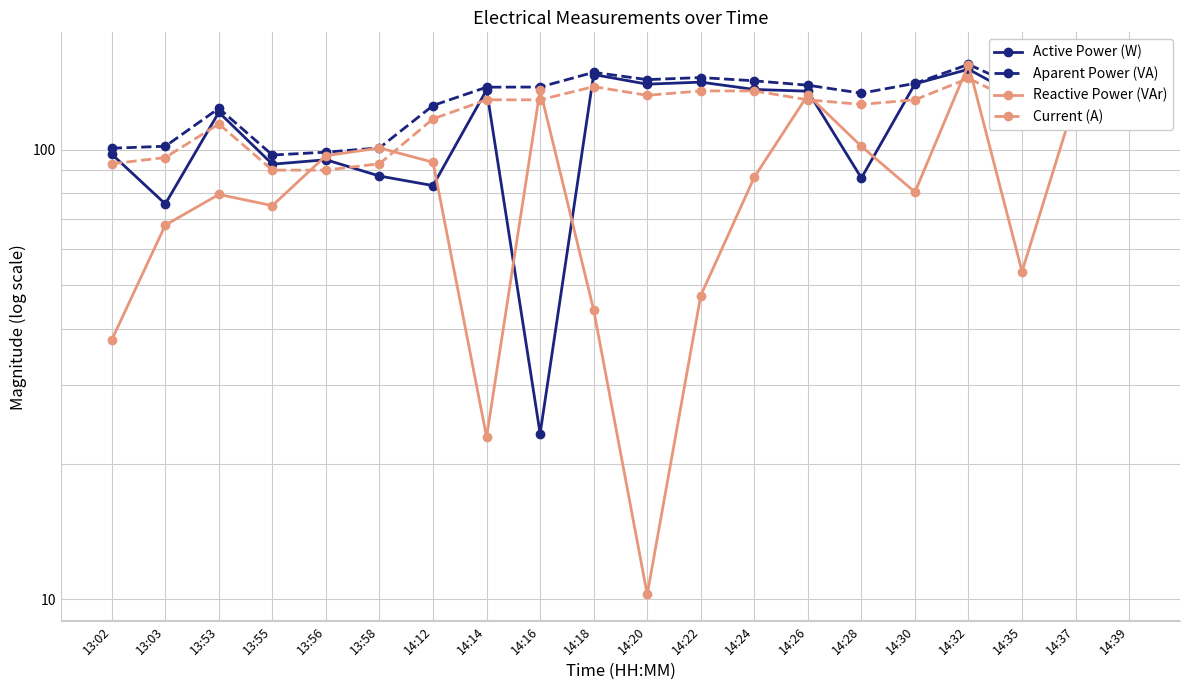

What is the label of the 9th point from the right?

14:22